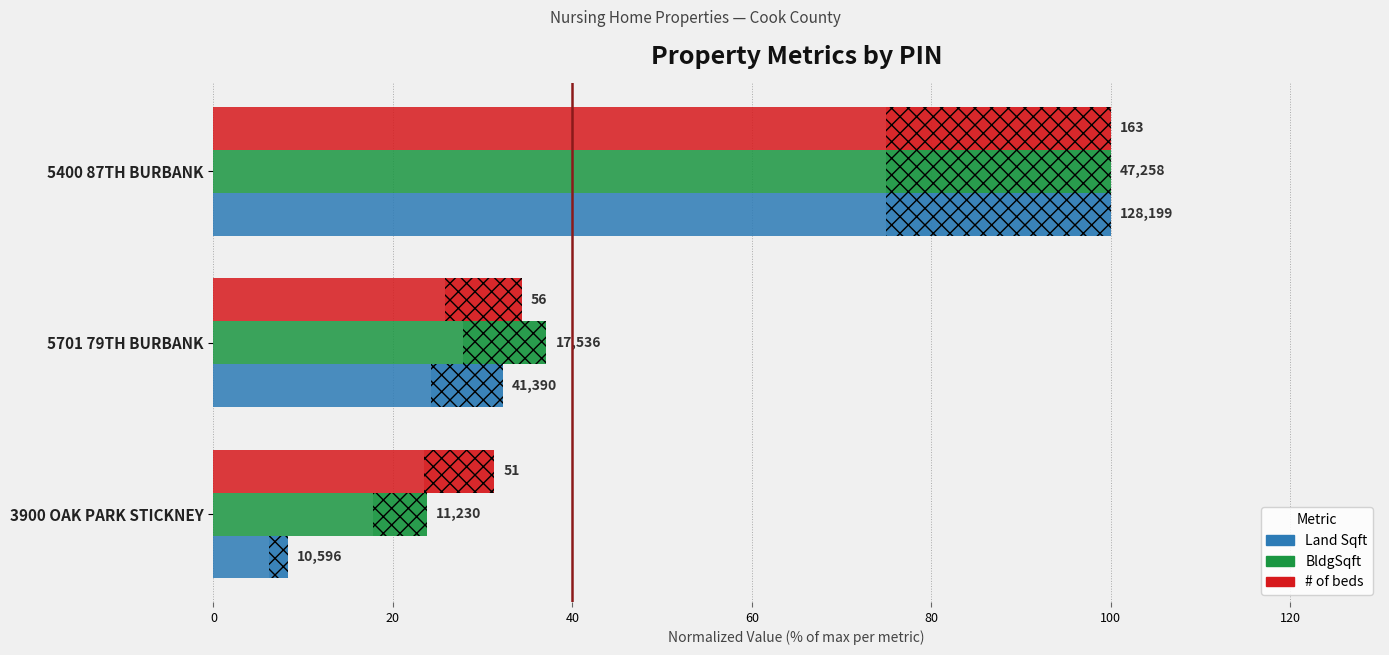

The Land Sqft series shows 32.3 at 5701 79TH BURBANK. True or false?

True